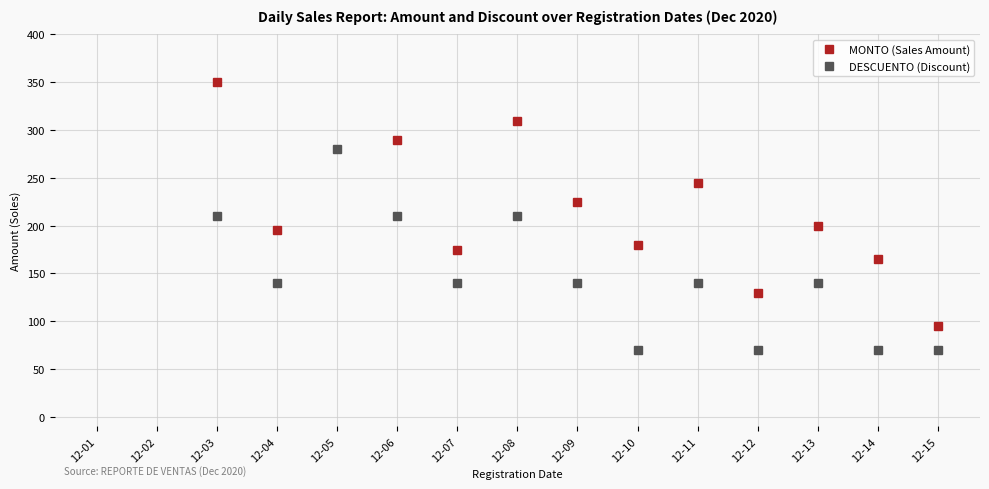

Which series has the largest range (max minus min)?

MONTO (Sales Amount)